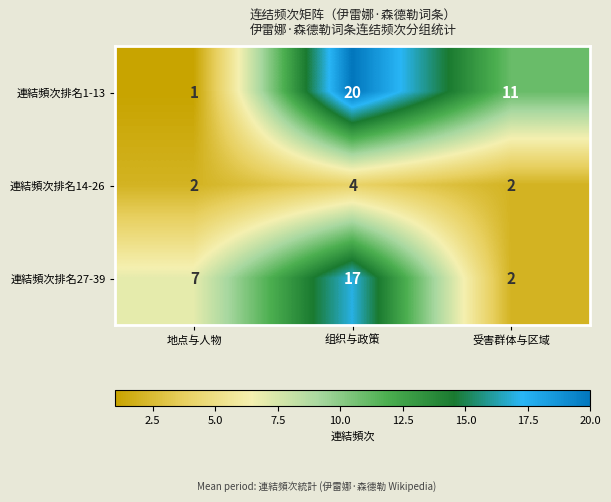

Between 地点与人物 and 受害群体与区域, which series saw the biggest shift?

連結頻次排名1-13